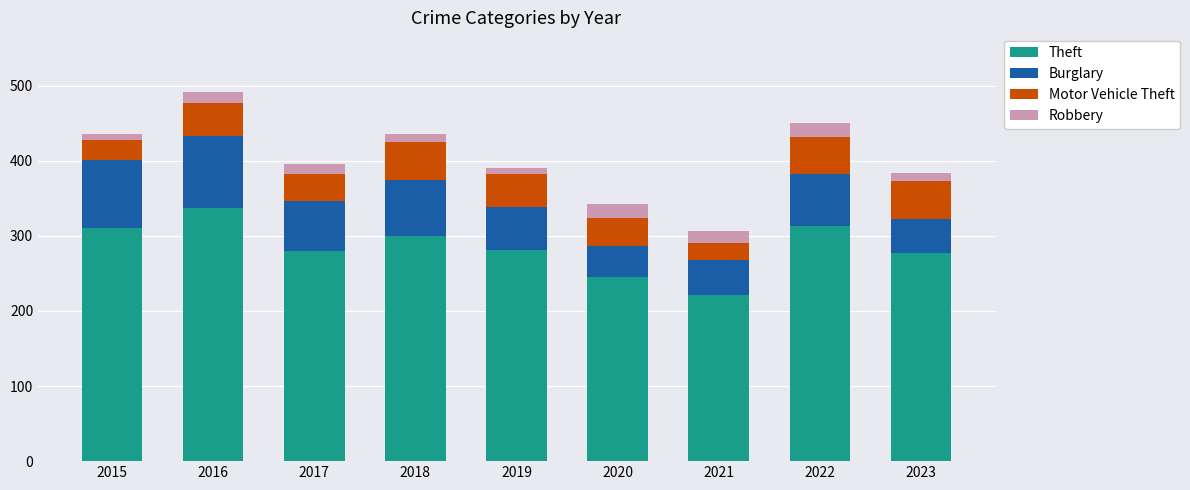

What is the sum of all Theft values?

2565